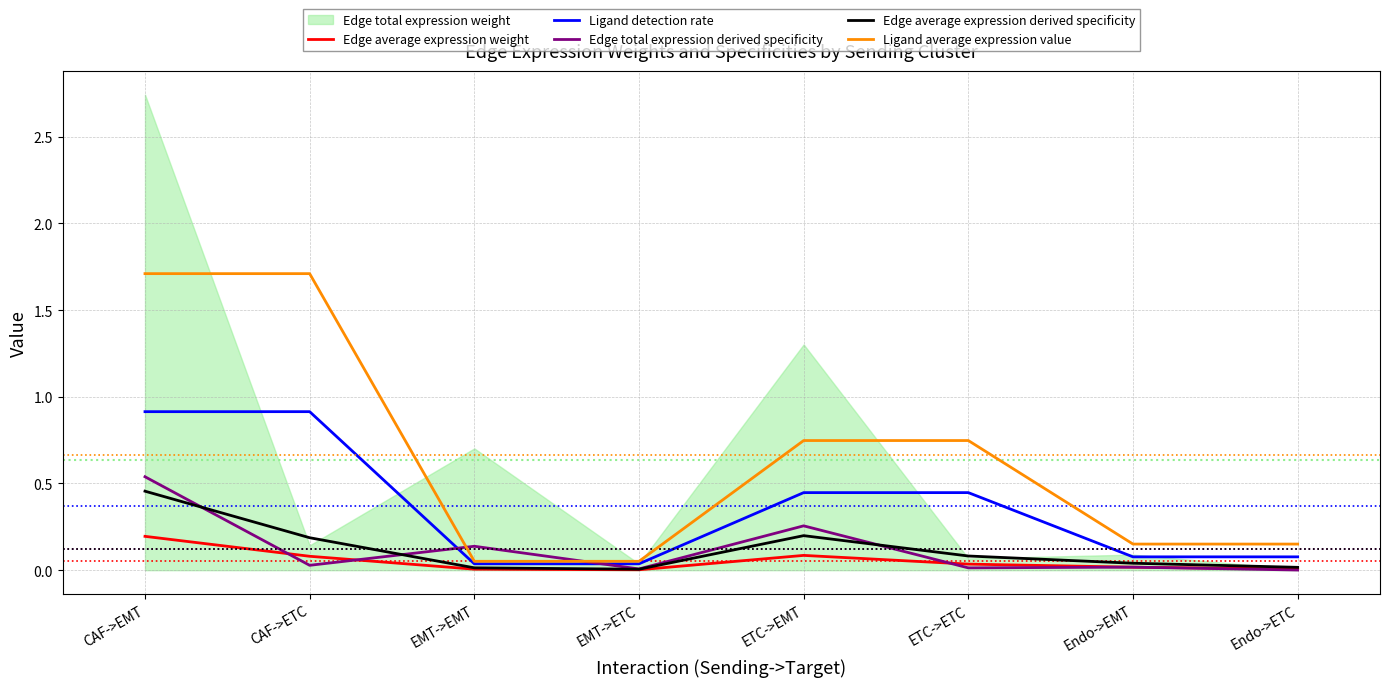

What is the sum of the Ligand detection rate values at ETC->EMT and Endo->ETC?

0.5